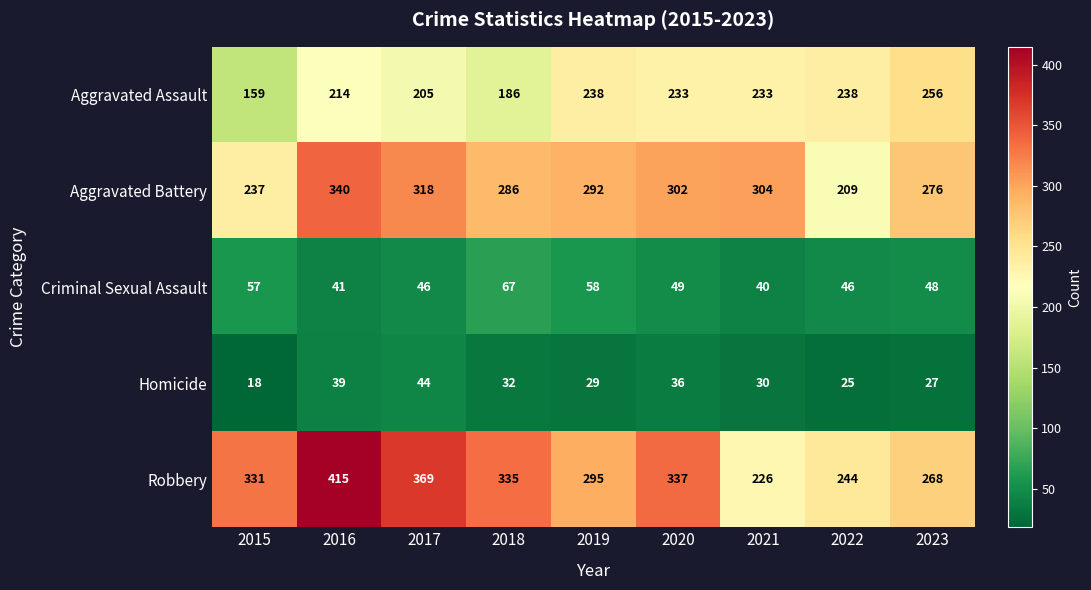

The Aggravated Assault series shows 205 at 2017. True or false?

True